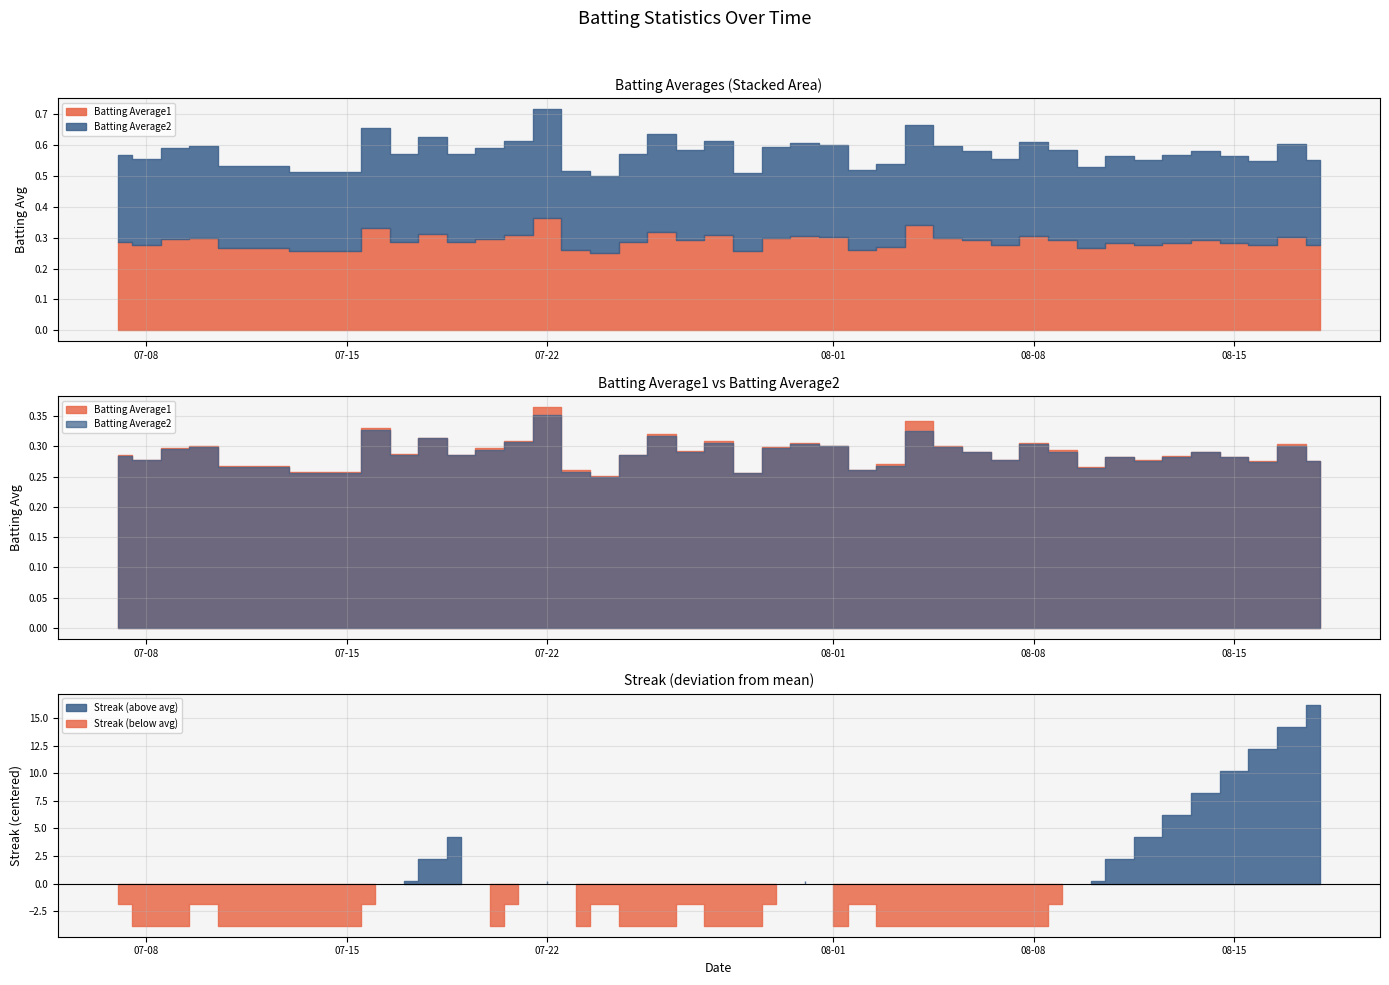

How many interior local valleys does the Batting Average2 series have?

12